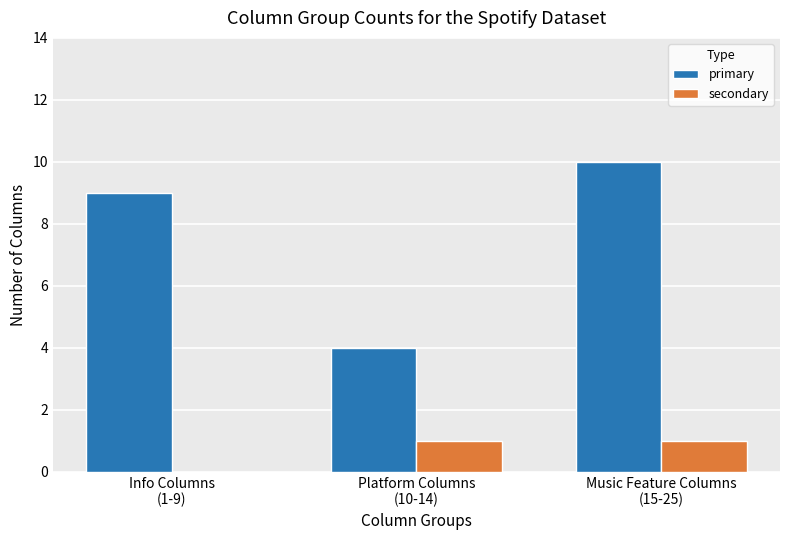

Which series has the largest total across all categories?

primary